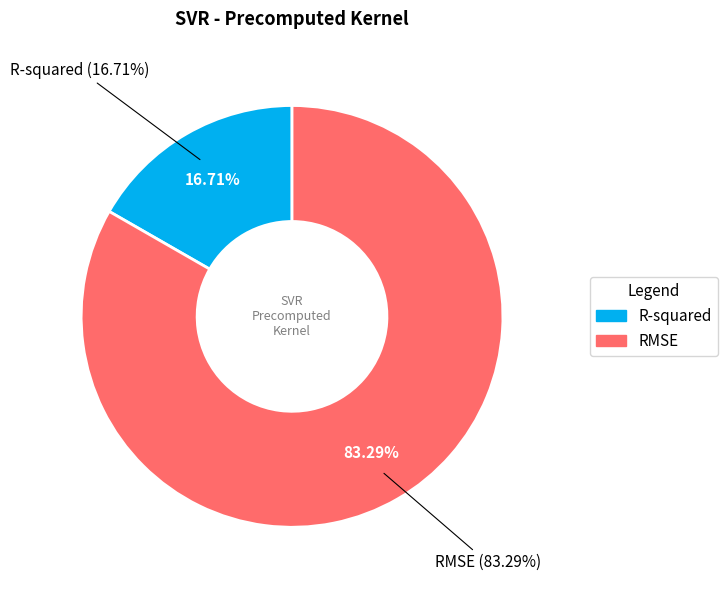

Count the number of slices in the pie.

2